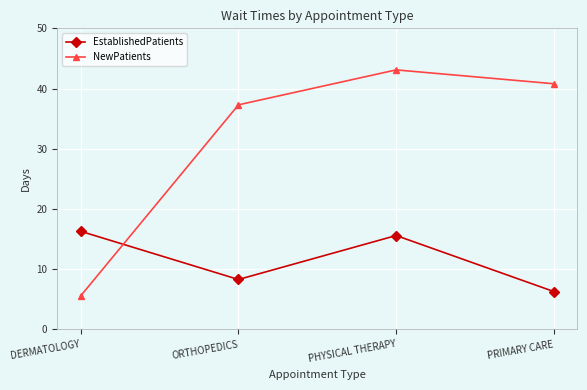

After their last crossing, which series has the higher values: NewPatients or EstablishedPatients?

NewPatients